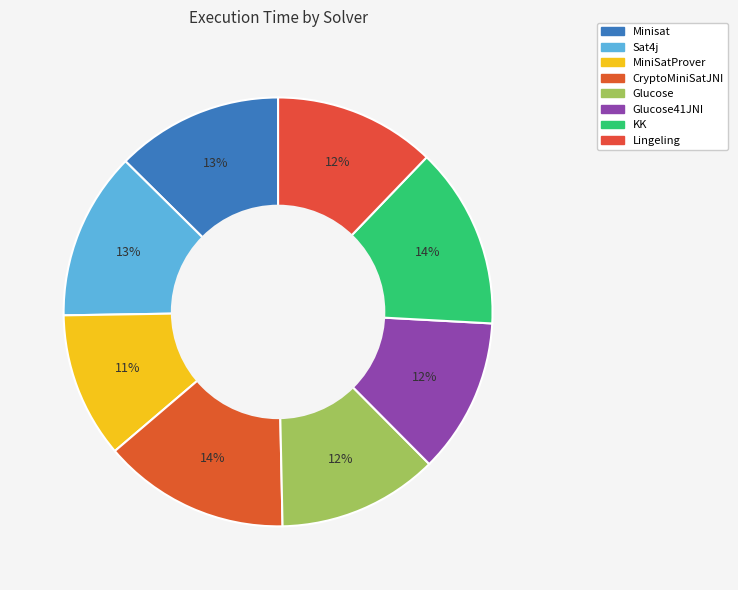

What is the total percentage of Glucose and Minisat?

24.7%